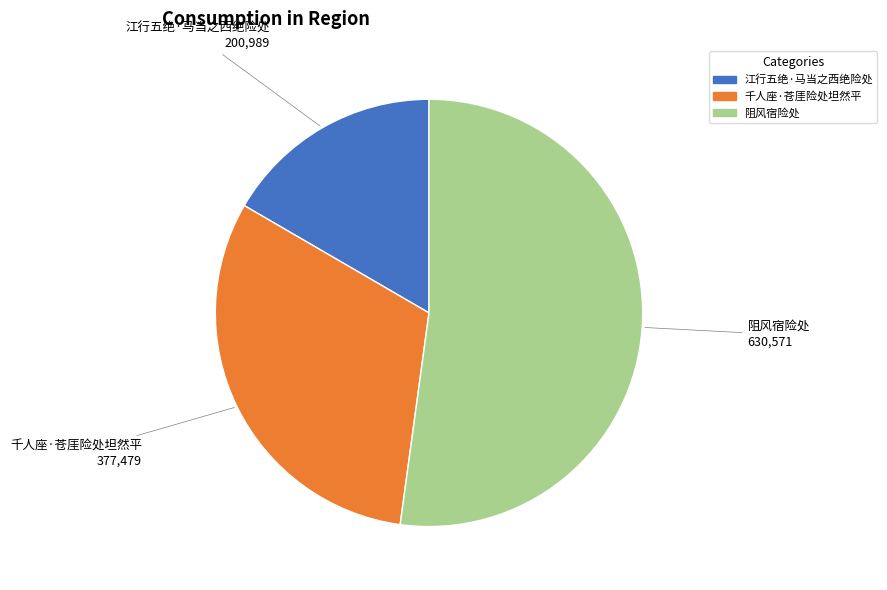

What is the ratio of the value at 阻风宿险处 to the value at 千人座·苍厓险处坦然平?

1.7